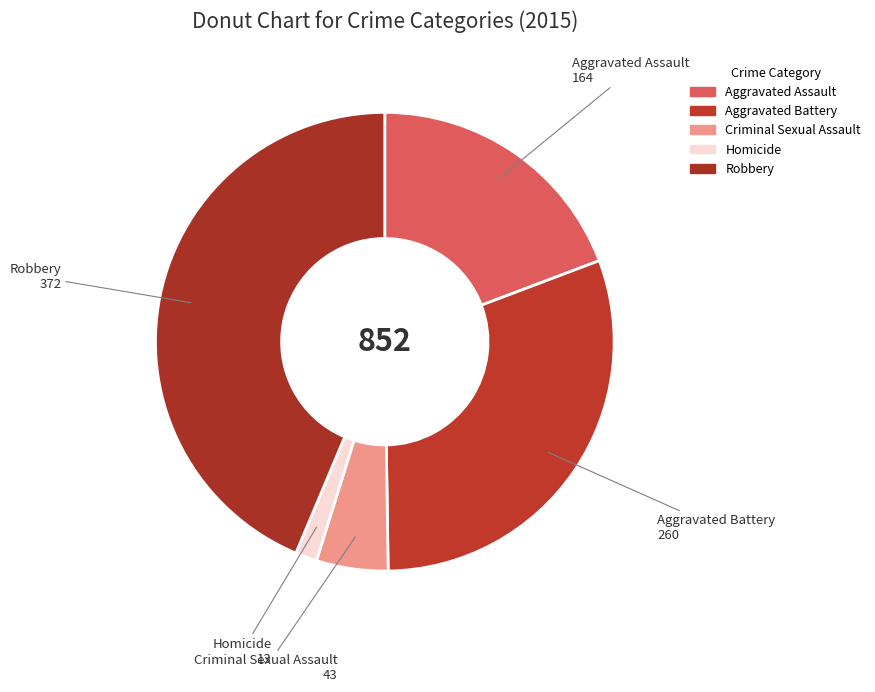

What percentage do Aggravated Assault and Criminal Sexual Assault together represent?

24.3%